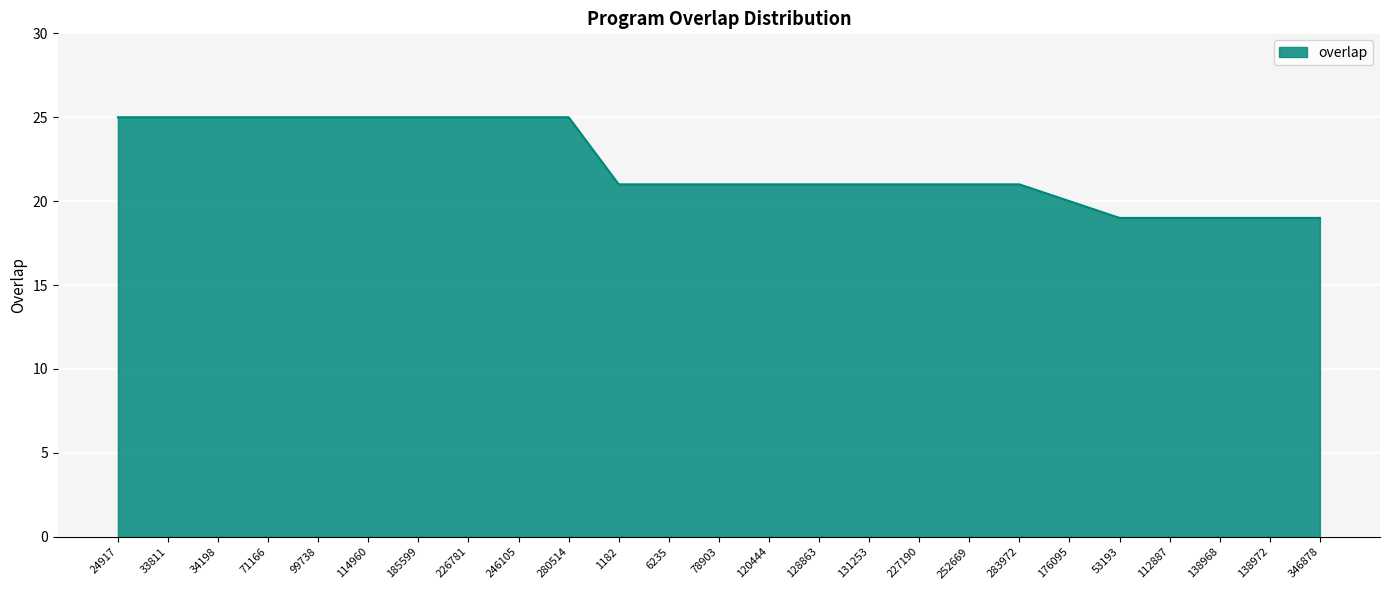

The chart shows a value of 12 at 283972. True or false?

False